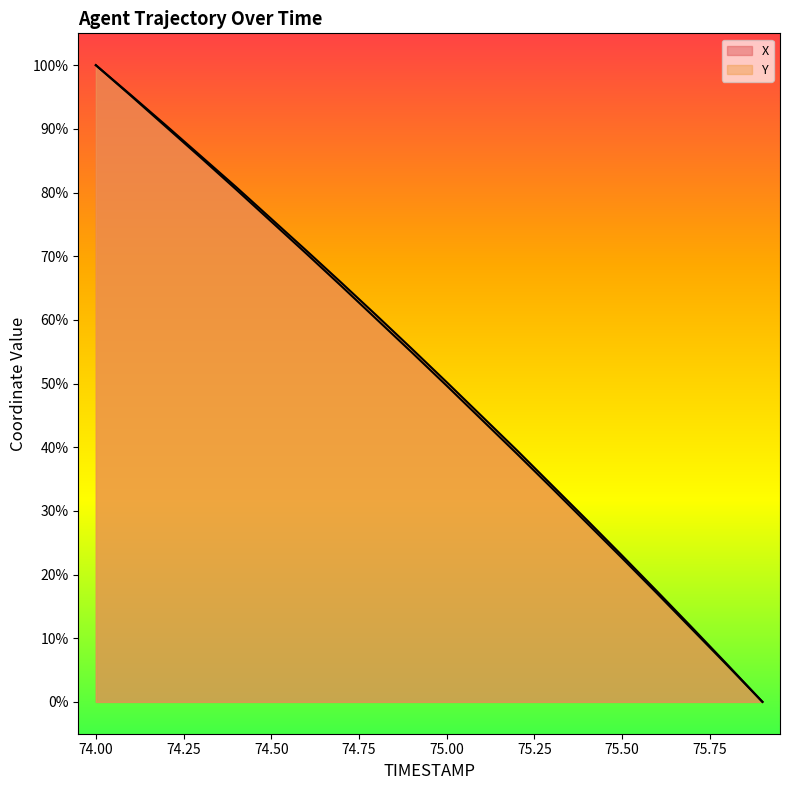

True or false: X and Y intersect in this chart.

False